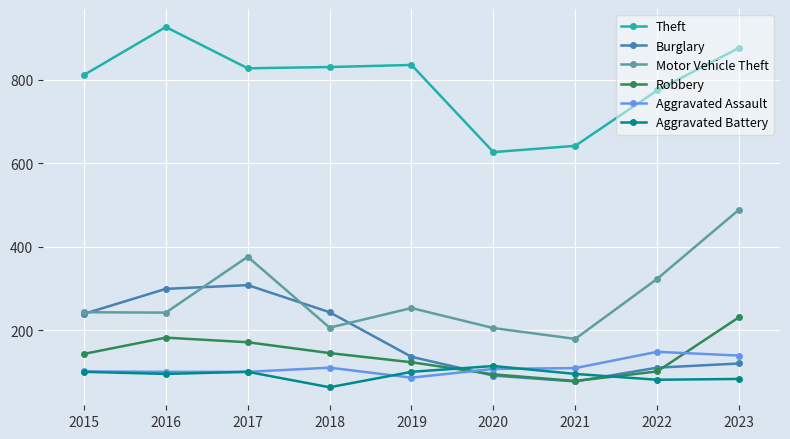

Read the Burglary value at 2022.

110